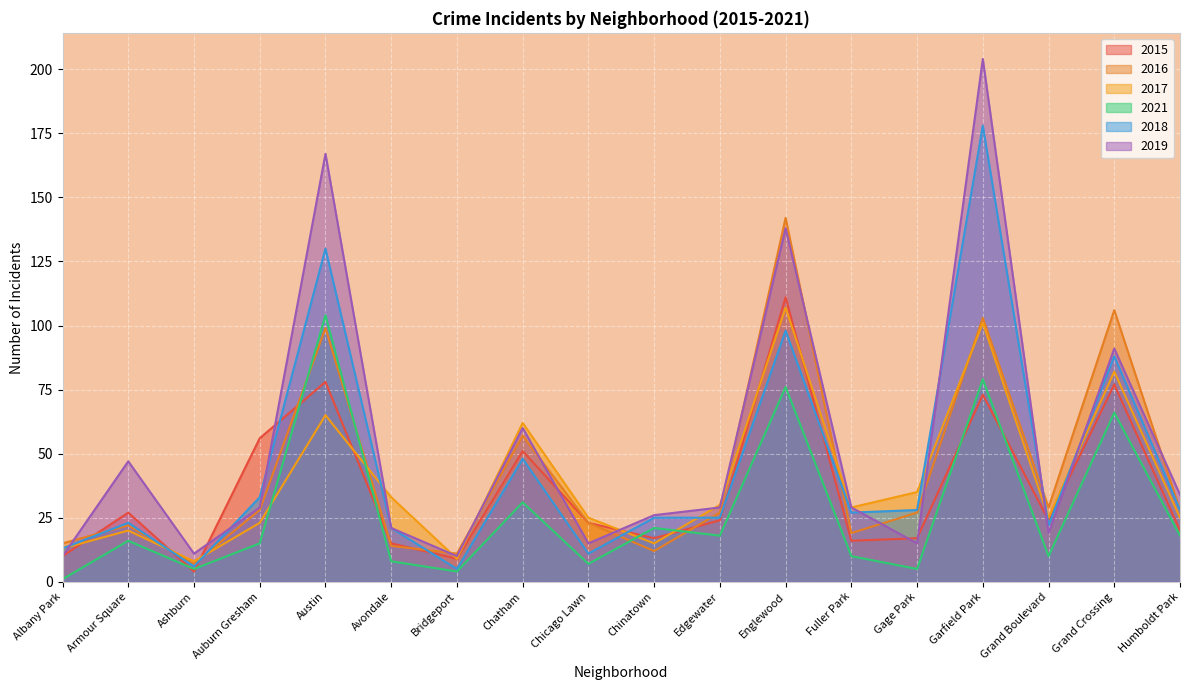

What is the difference between the 2018 values at Chicago Lawn and Avondale?

10